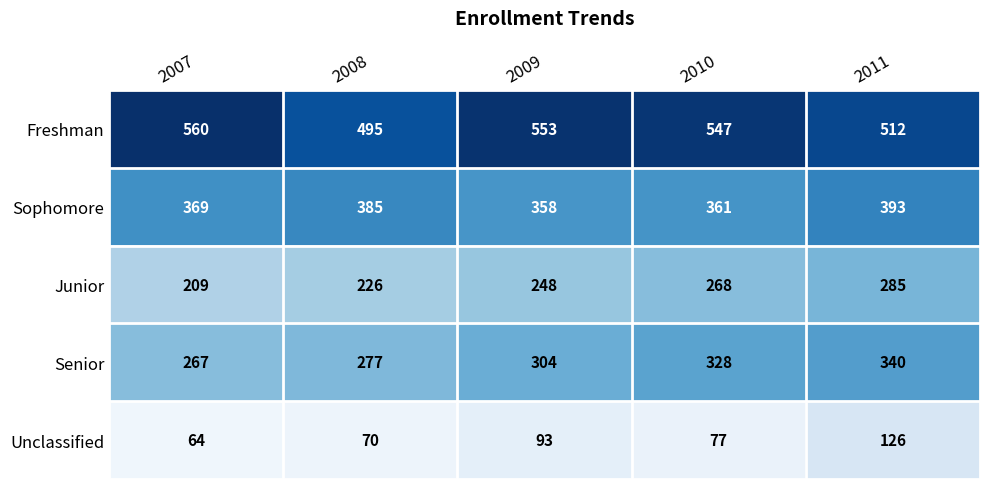

Which series has the widest spread of values?

Junior